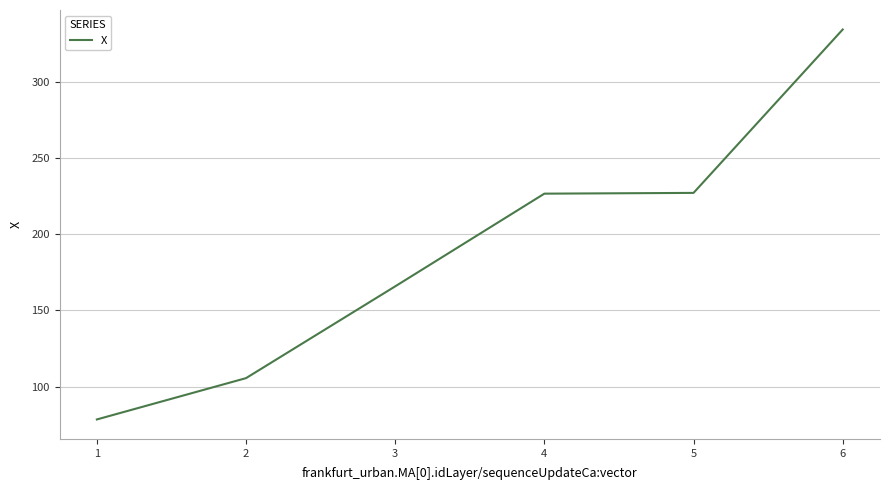

What is the ratio of the value at 4 to the value at 1?

2.9